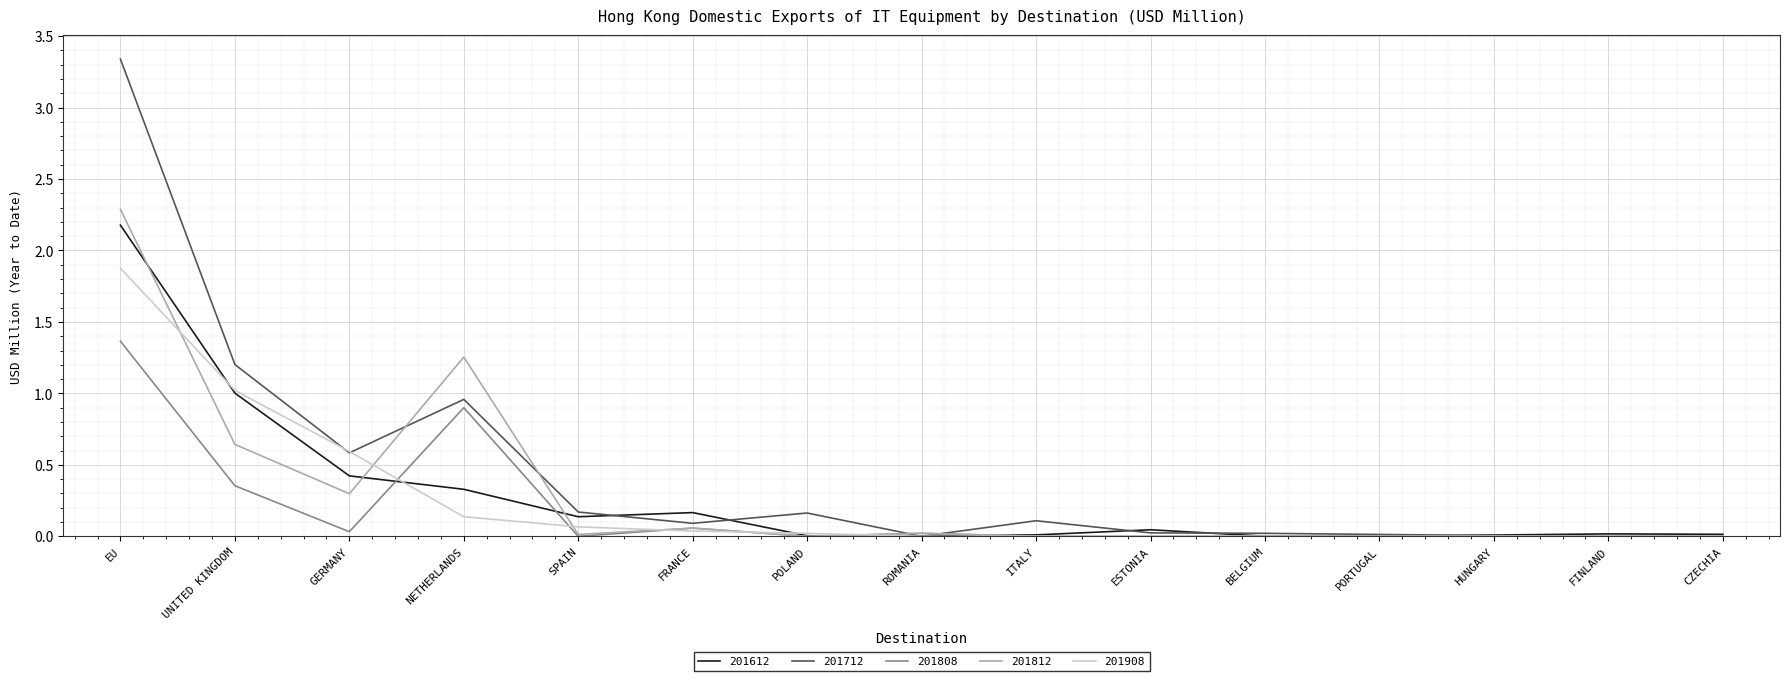

How many lines are shown in the chart?

5